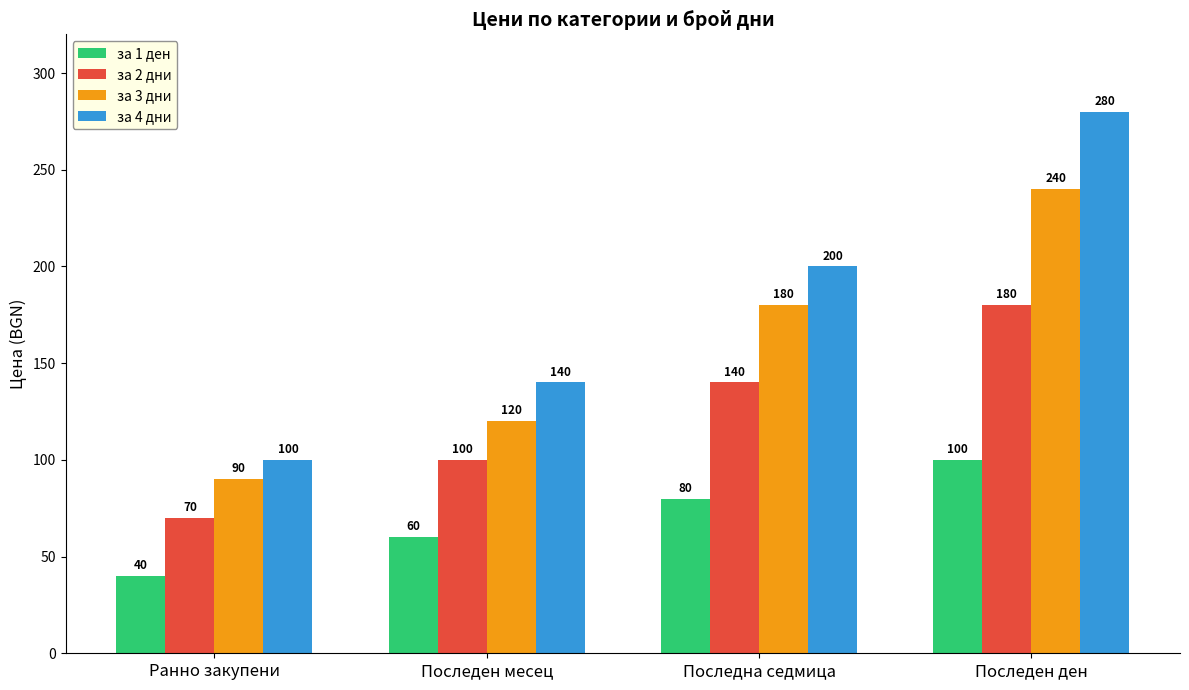

List the series in order of their overall mean, lowest first.

за 1 ден, за 2 дни, за 3 дни, за 4 дни